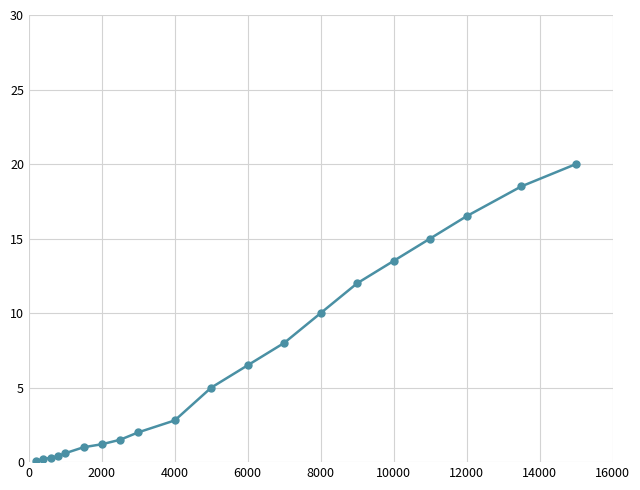

What is the greatest value displayed?

20.0